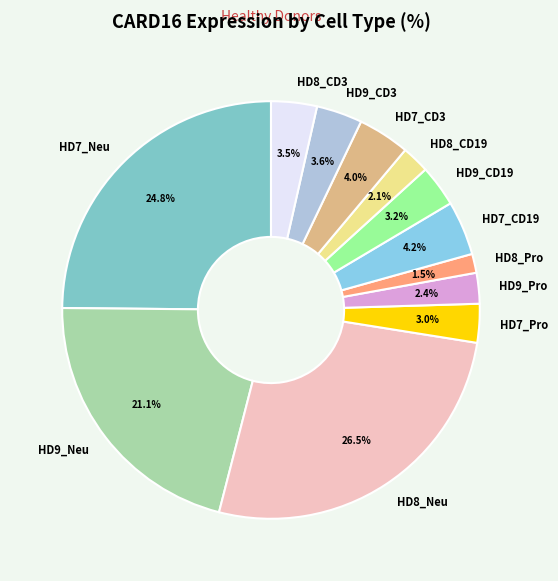

What percentage is the HD9_CD19 slice, to the nearest percent?

3%